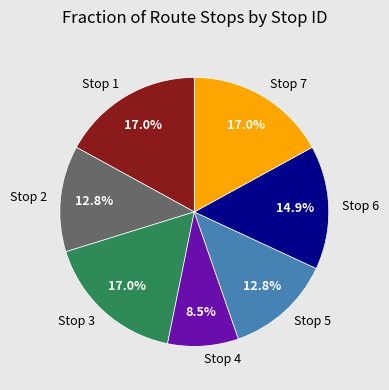

Is there any slice that represents more than half of the pie?

No